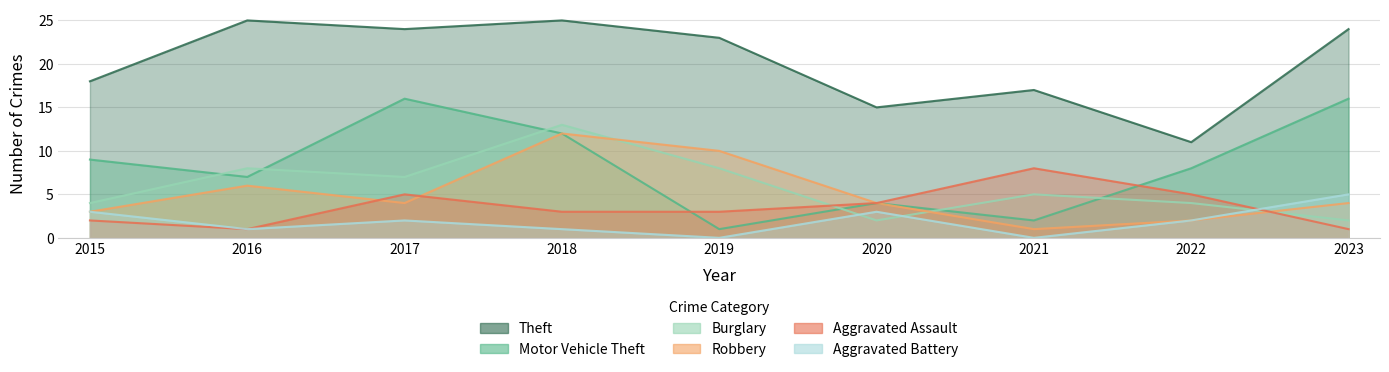

At which category is the sum across all series the highest?

2018